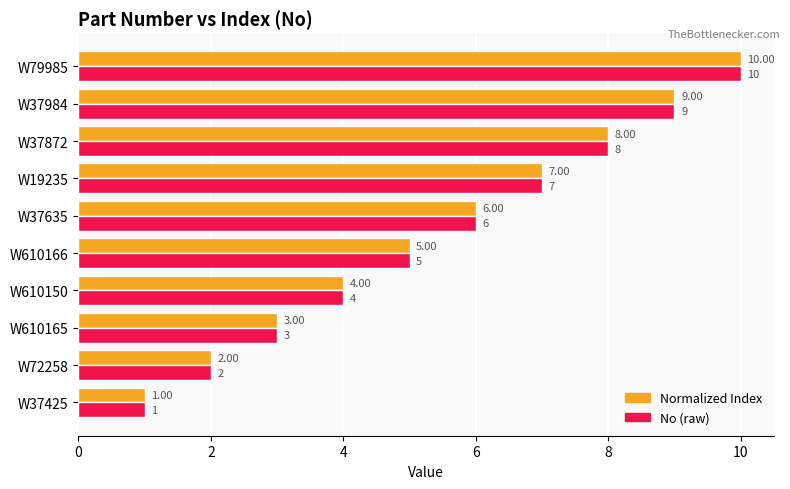

At which category is the sum across all series the highest?

W79985